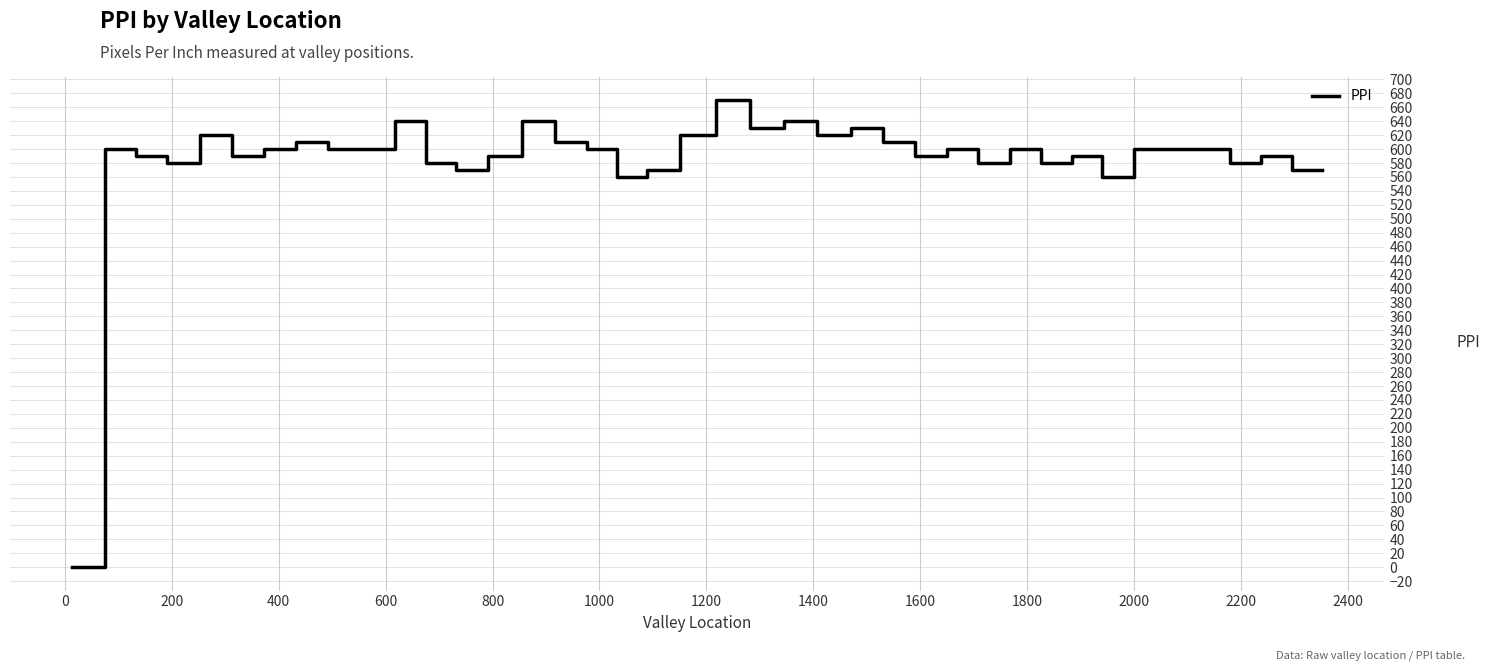

What is the maximum value shown in the chart?

670